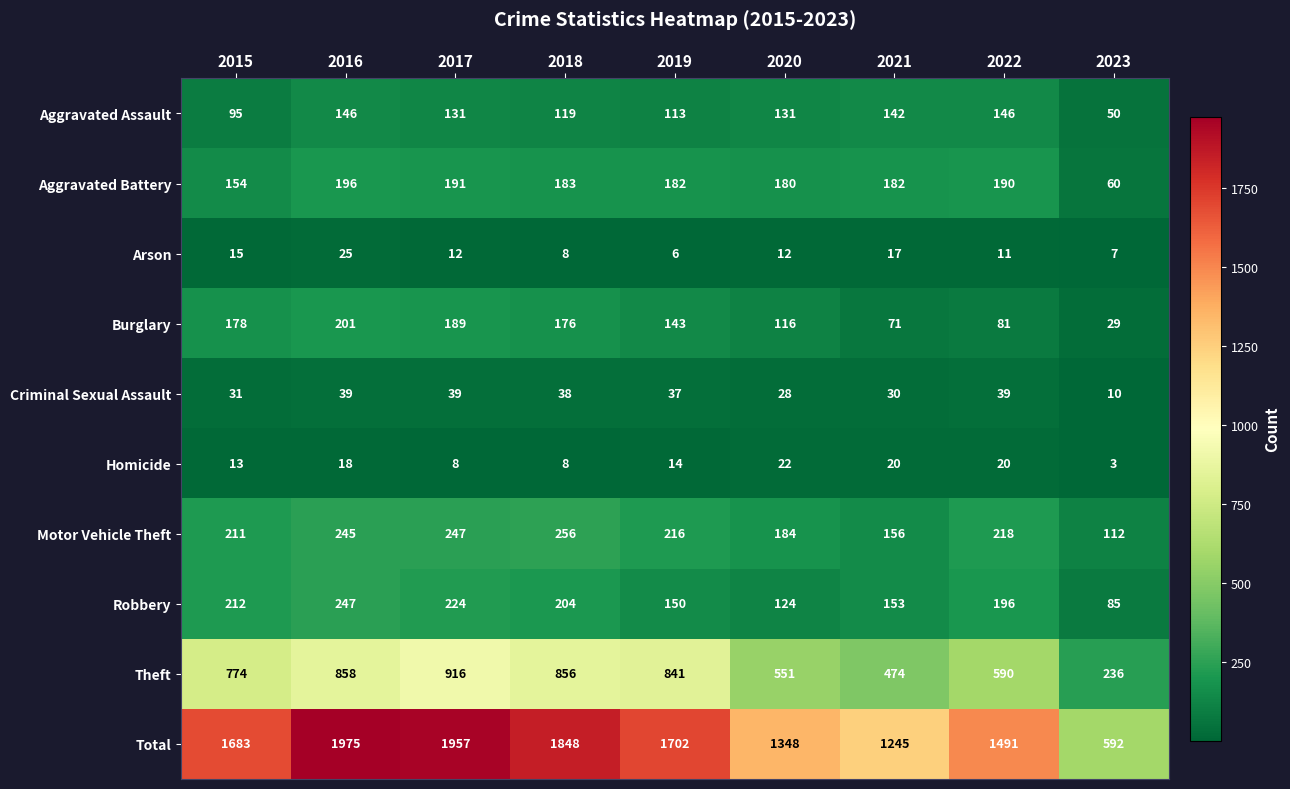

The value of Aggravated Battery at 2015 is 154. True or false?

True